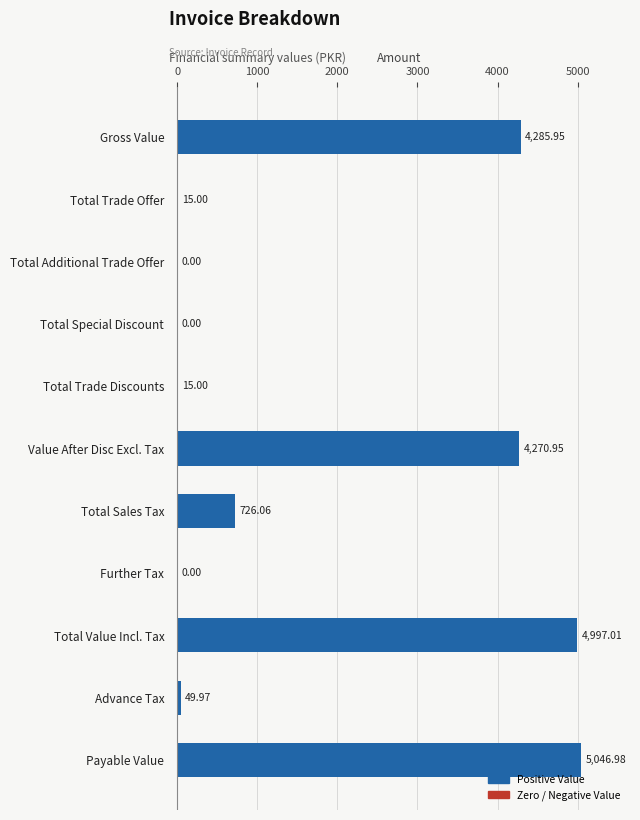

What is the sum of all values?

19406.9